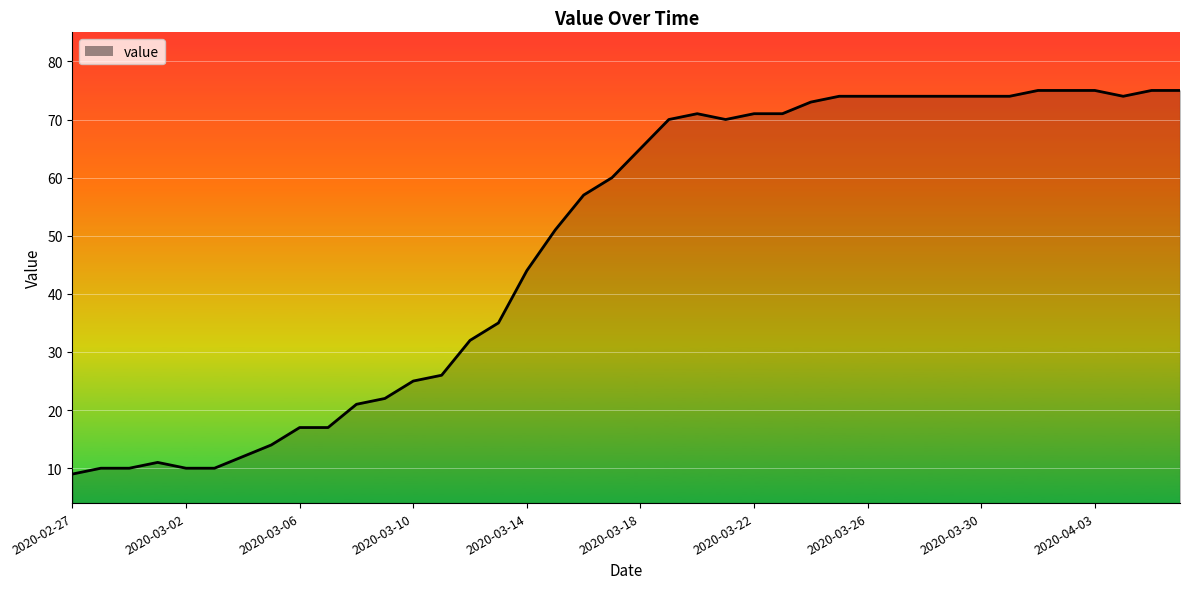

What is the greatest value displayed?

75